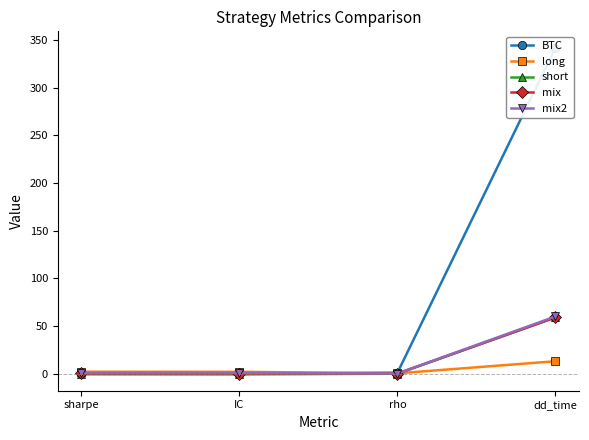

At which label does short reach its minimum?

IC